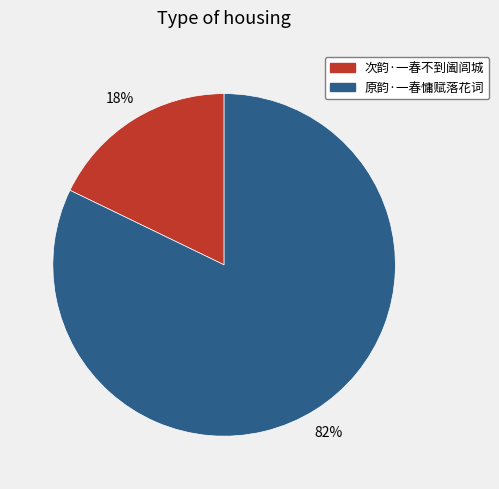

Combined, do 原韵·一春慵赋落花词 and 次韵·一春不到阖闾城 account for over 50%?

Yes